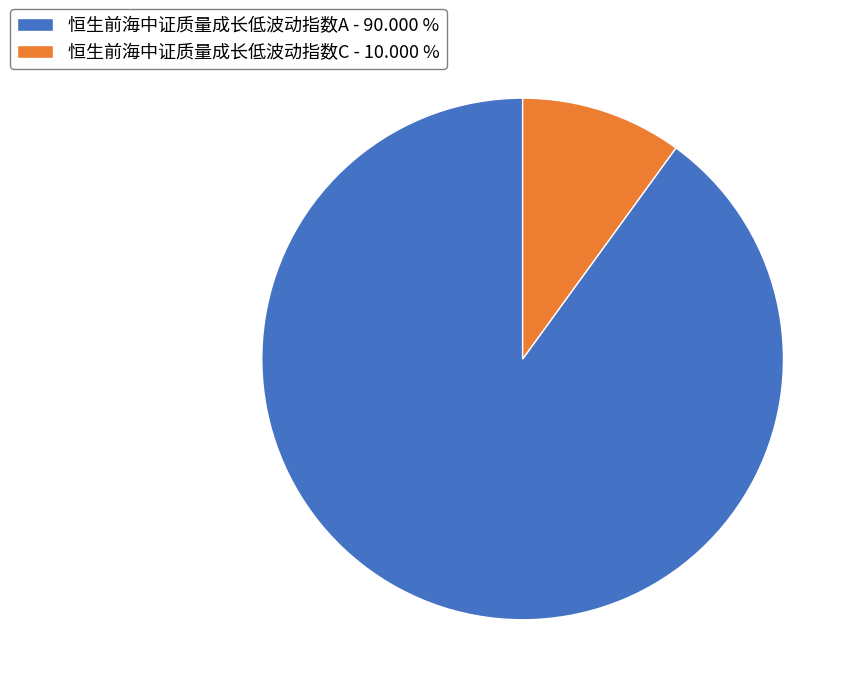

Between 恒生前海中证质量成长低波动指数C and 恒生前海中证质量成长低波动指数A, which is larger?

恒生前海中证质量成长低波动指数A